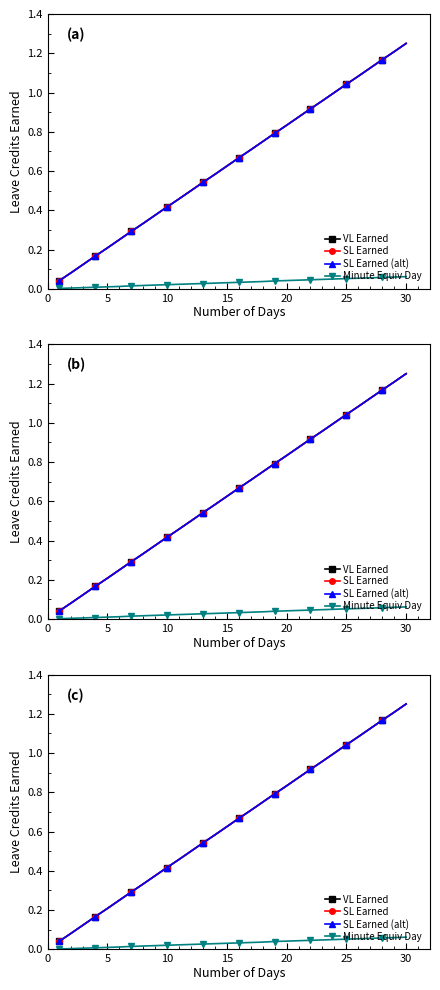

Is the value of SL Earned (alt) at 19 greater than the value of VL Earned at 16?

Yes